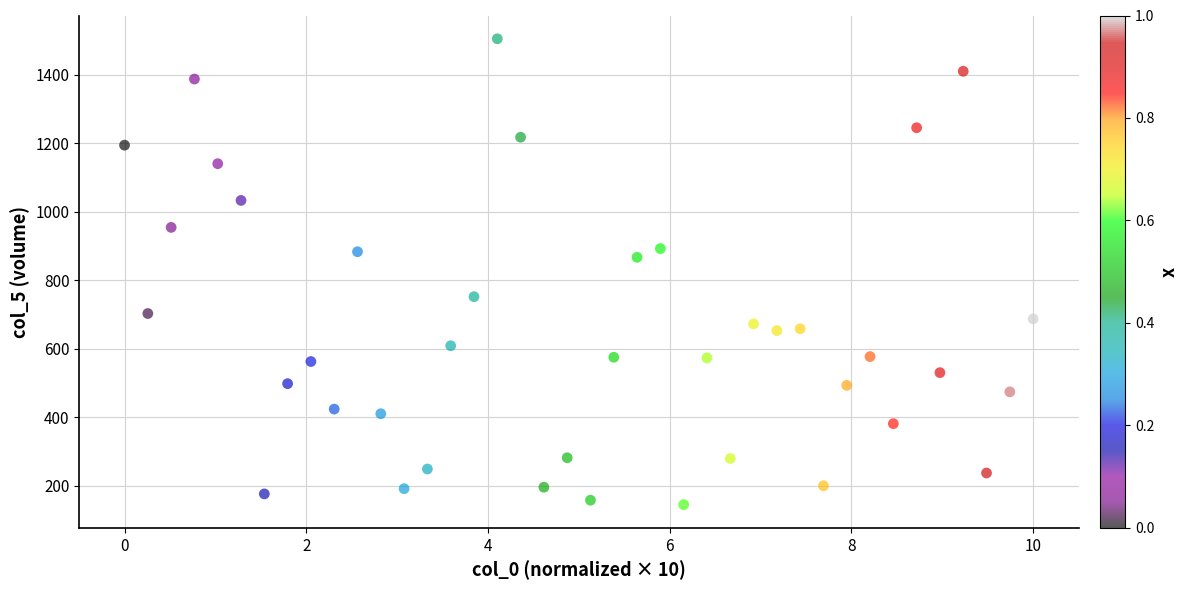

What Y value in the scatter plot is closest to 824?

866.7